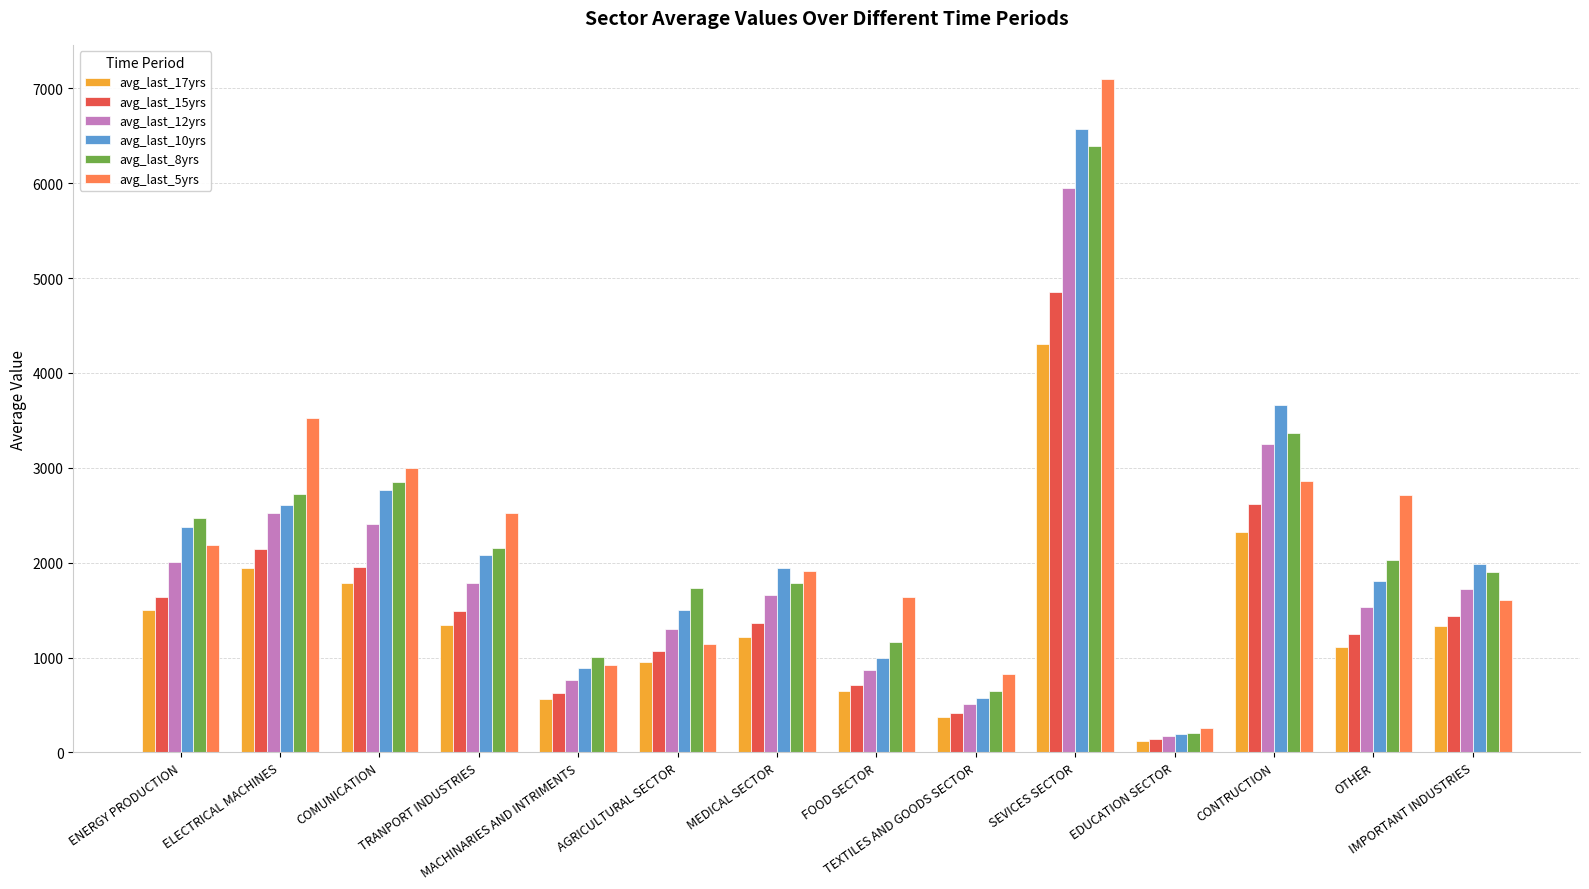

True or false: avg_last_8yrs has a value of 1565.0 at MACHINARIES AND INTRIMENTS.

False